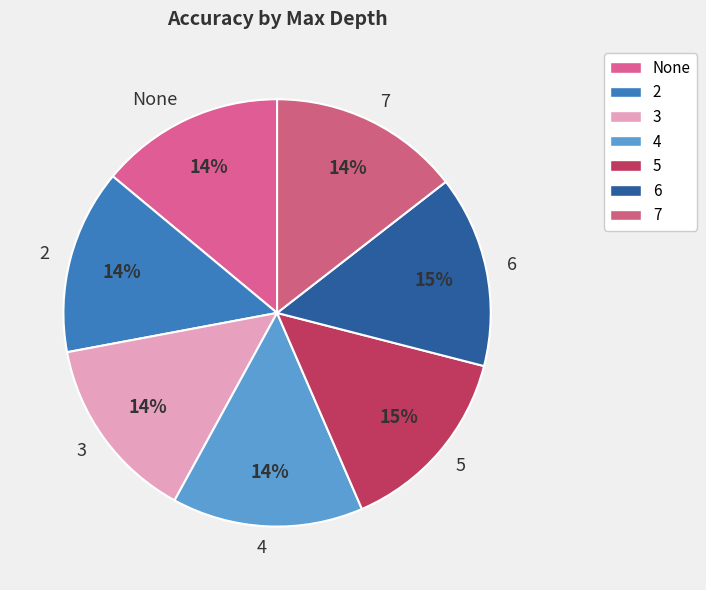

To the nearest percent, what is the combined percentage of 7 and None?

28%